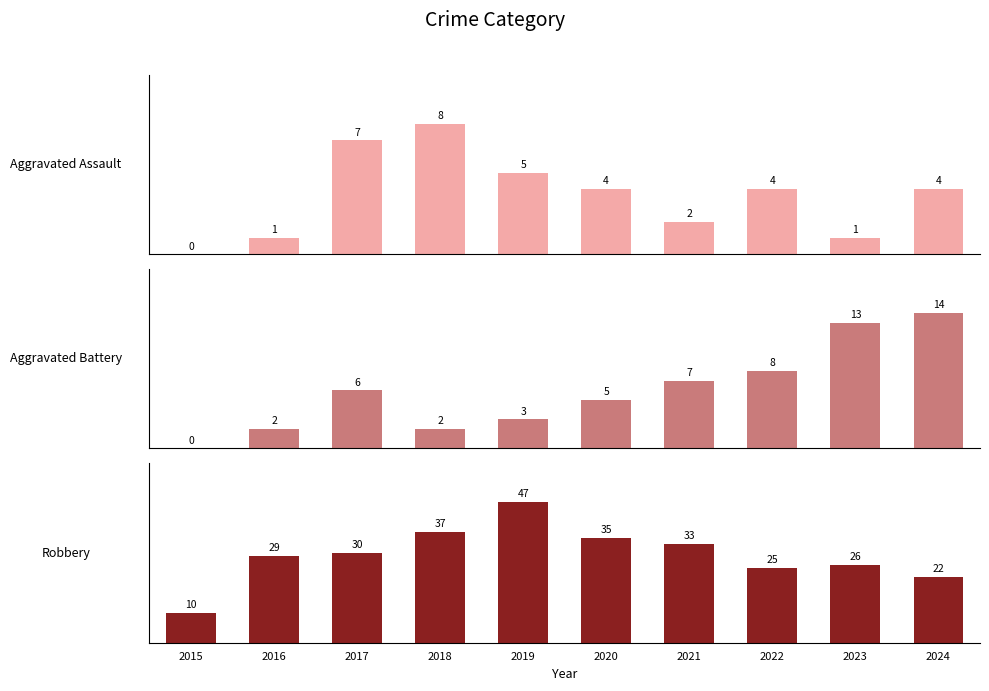

Reading left to right, what are all the values shown in this chart?

Aggravated Assault: 2015=0	2016=1	2017=7	2018=8	2019=5	2020=4	2021=2	2022=4	2023=1	2024=4
Aggravated Battery: 2015=0	2016=2	2017=6	2018=2	2019=3	2020=5	2021=7	2022=8	2023=13	2024=14
Robbery: 2015=10	2016=29	2017=30	2018=37	2019=47	2020=35	2021=33	2022=25	2023=26	2024=22